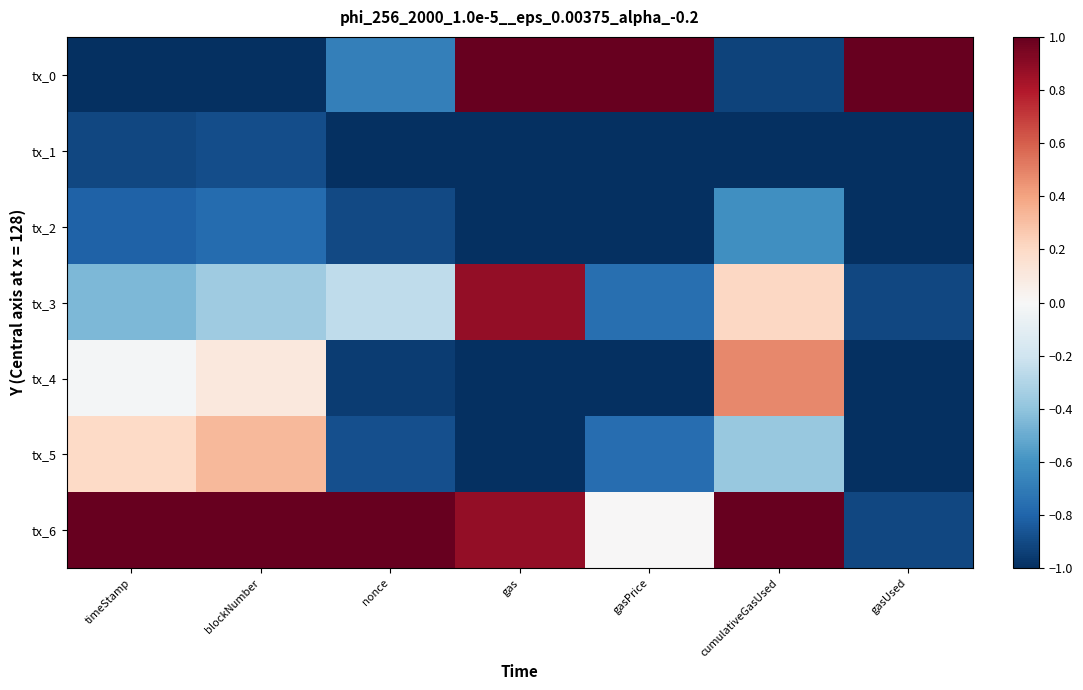

Which category has the lowest value across all series?

timeStamp